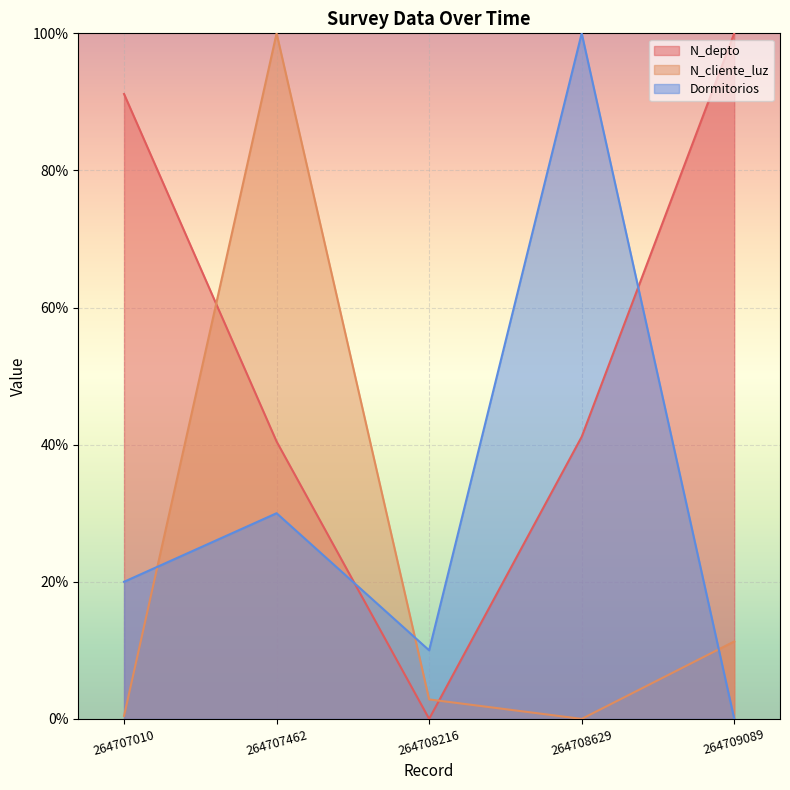

At which category is the sum across all series the highest?

264707462